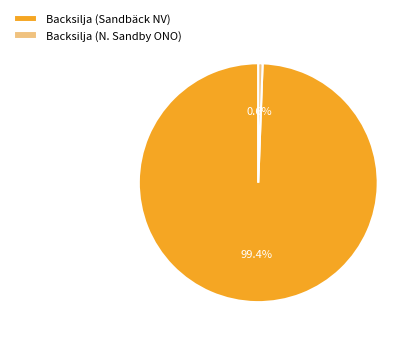

How many segments does this pie chart have?

2